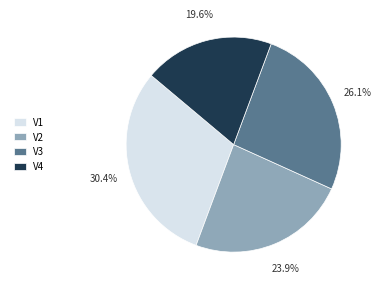

To the nearest percent, what portion does V1 represent?

30%